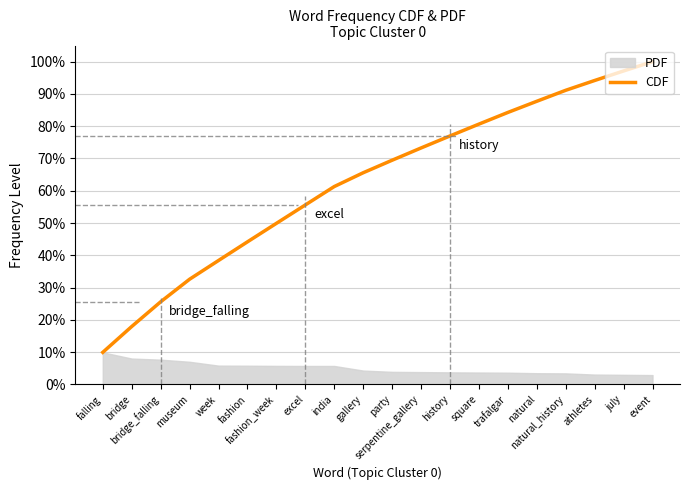

Reading left to right, extract all data points from this chart.

falling=9.9	bridge=17.9	bridge_falling=25.6	museum=32.6	week=38.4	fashion=44.2	fashion_week=49.9	excel=55.6	india=61.3	gallery=65.6	party=69.5	serpentine_gallery=73.3	history=77.0	square=80.6	trafalgar=84.3	natural=87.7	natural_history=91.1	athletes=94.2	july=97.1	event=100.0